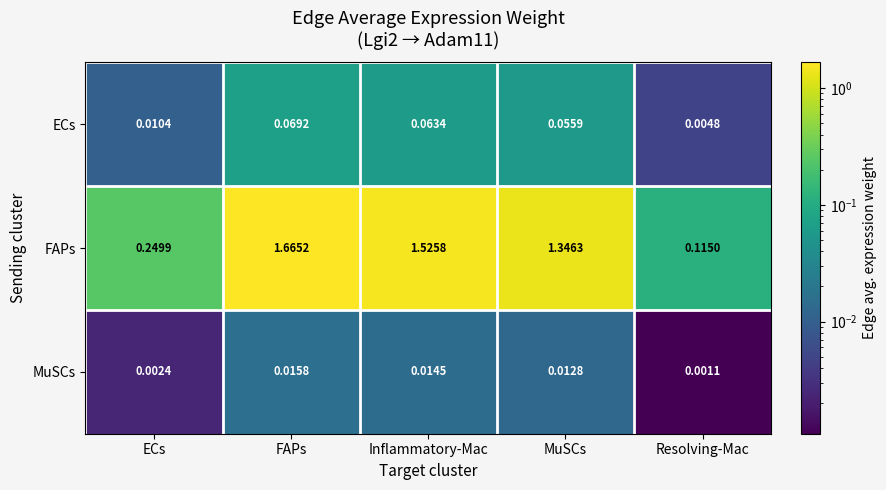

At Resolving-Mac, list the series in order from smallest to largest.

MuSCs, ECs, FAPs